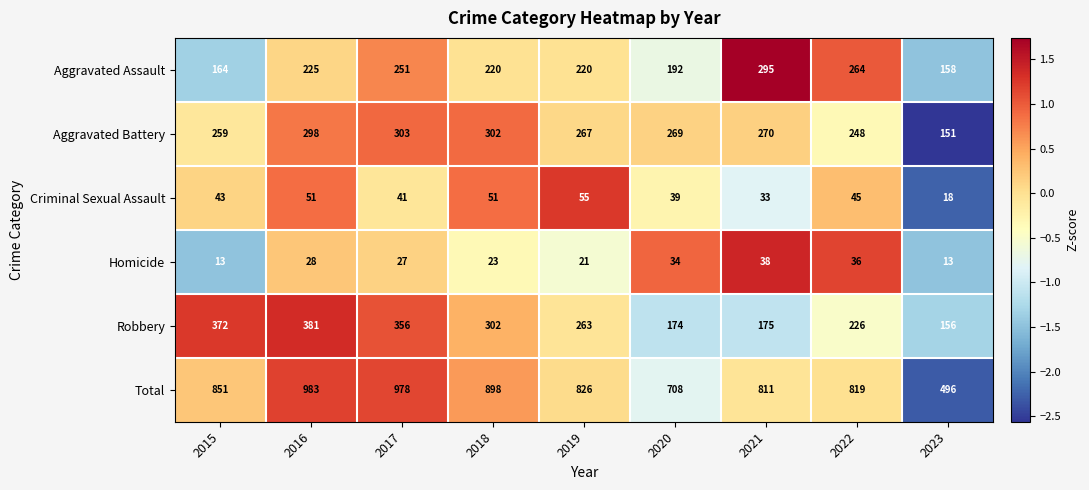

At which label does Criminal Sexual Assault reach its peak?

2019